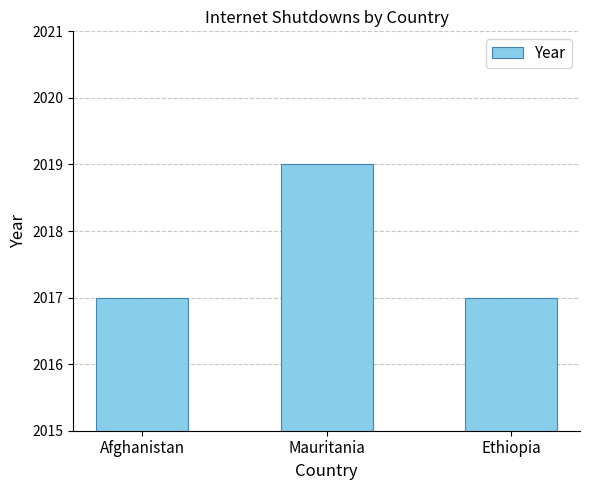

What is the change in value from Mauritania to Ethiopia?

-2